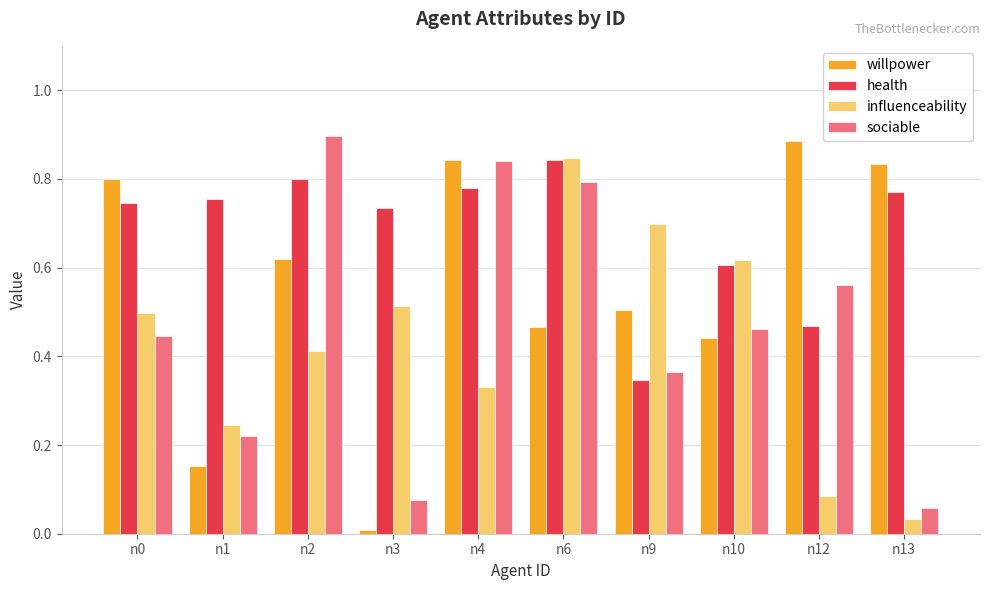

At which label does willpower reach its peak?

n12